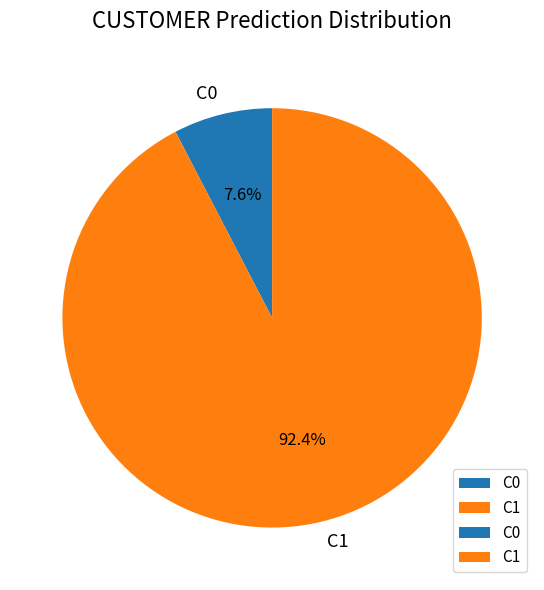

Which category accounts for the majority?

C1